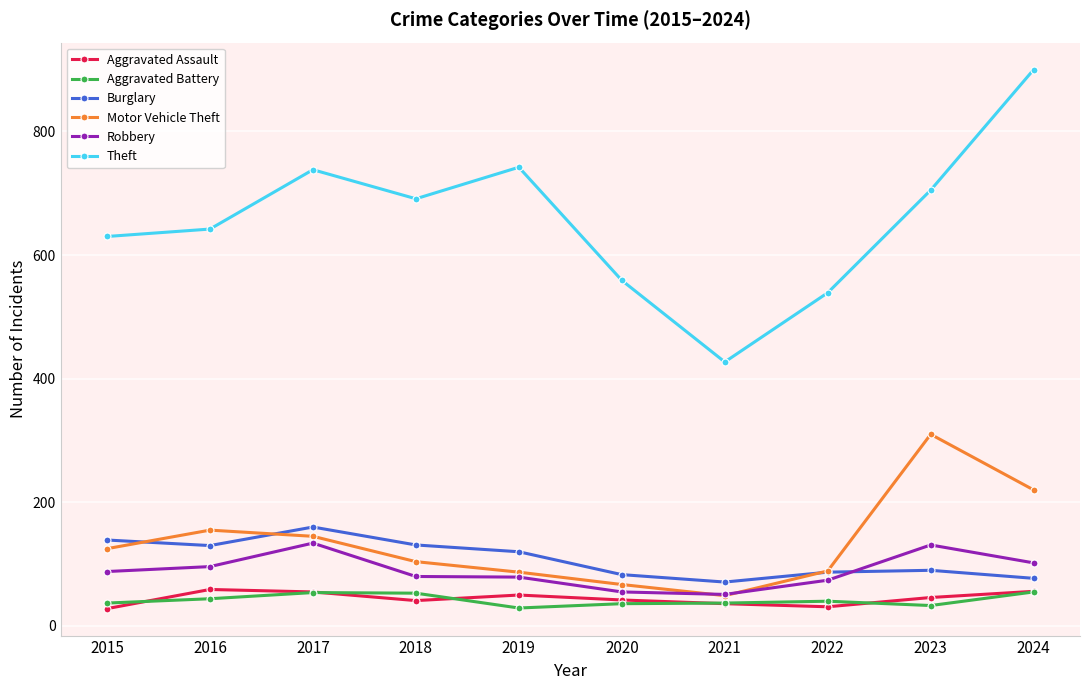

What is the difference between the highest and lowest values at 2016?

598